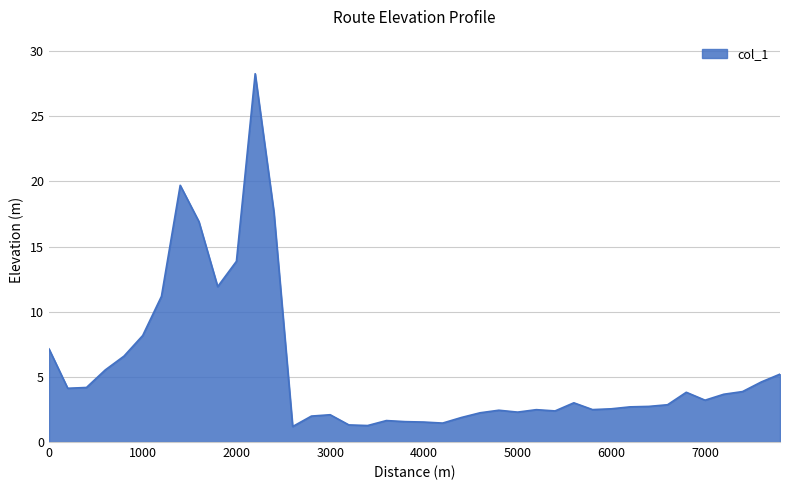

What is the difference between the second highest and second lowest values?

18.4